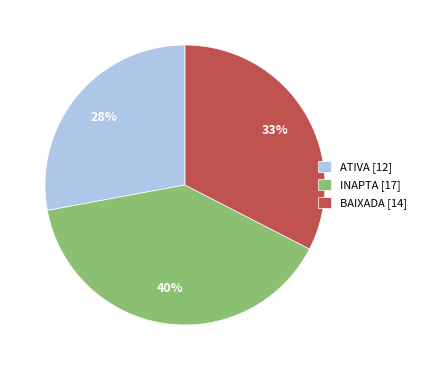

How many segments does this pie chart have?

3